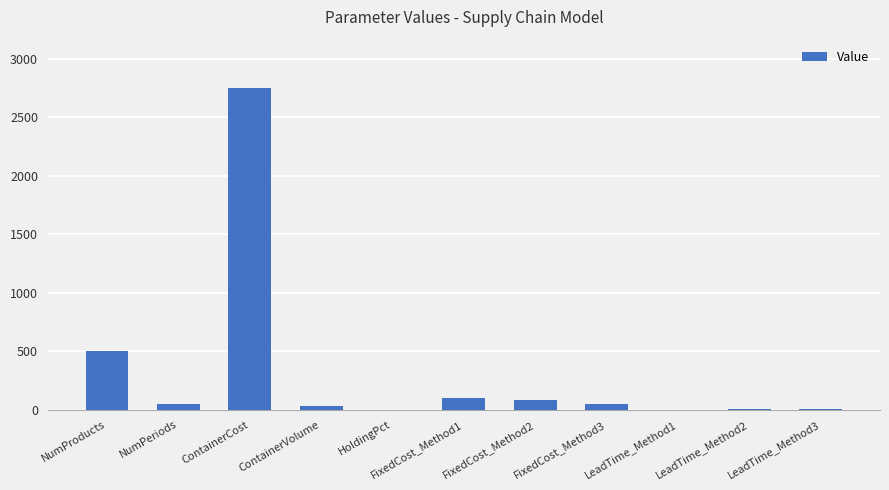

What is the maximum value shown in the chart?

2750.0